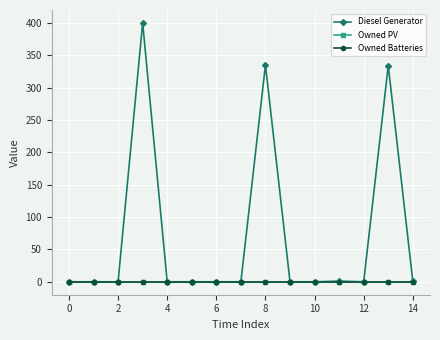

Does the chart have visible grid lines?

Yes